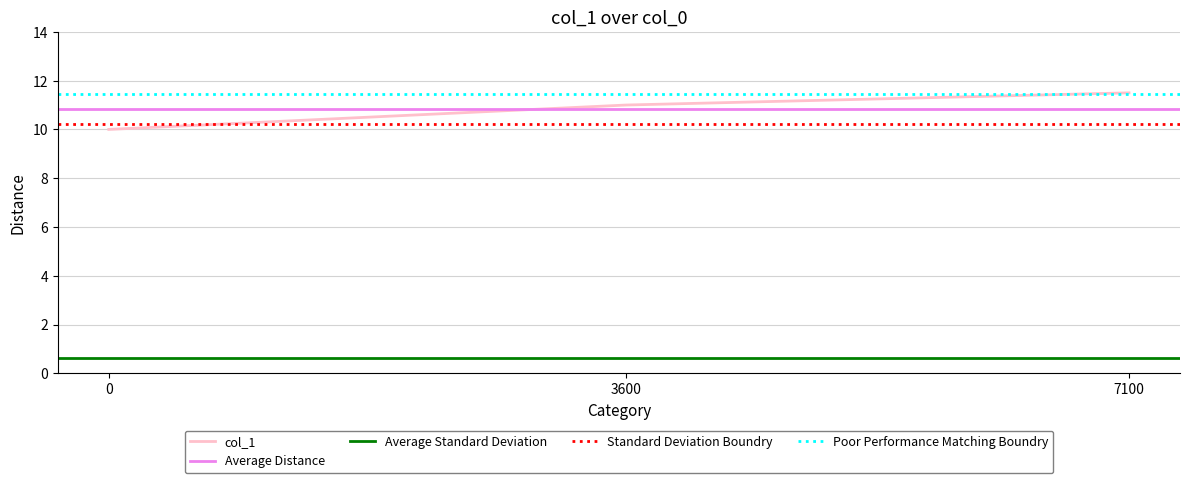

What is the change in value from 3600 to 7100?

+0.5